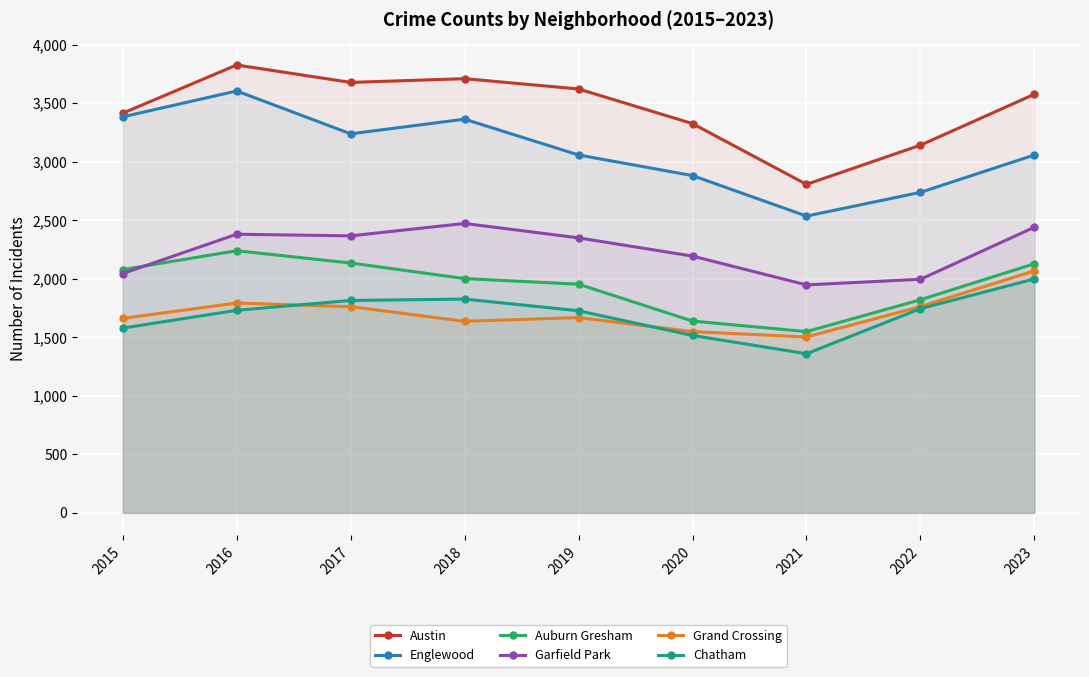

Between 2018 and 2019, which series saw the biggest shift?

Englewood